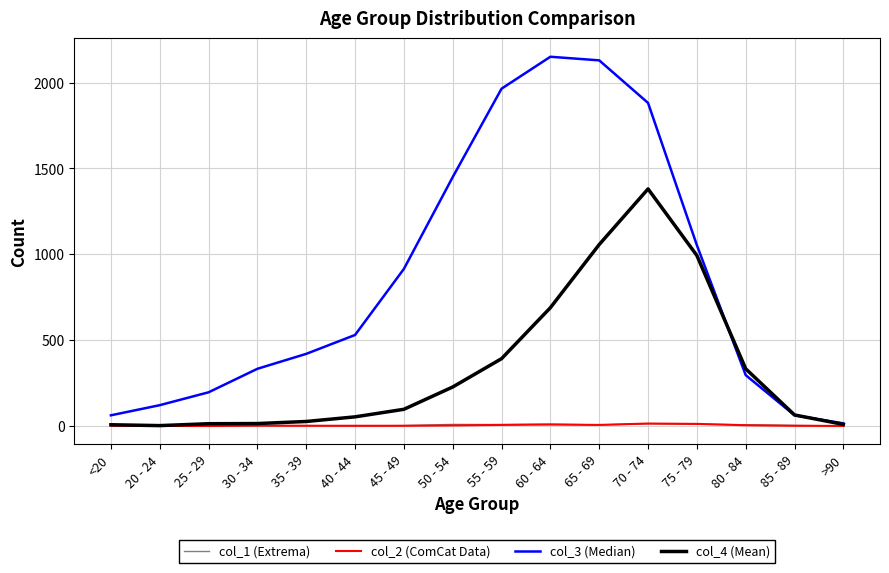

Count the number of categories in the chart.

16